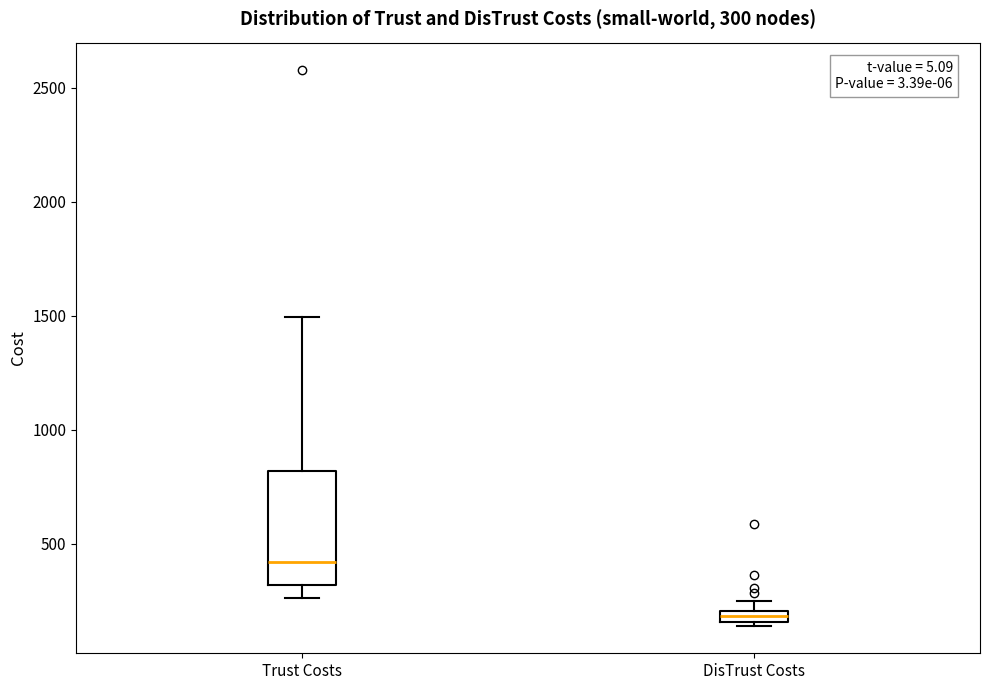

Which box's median line is the highest?

Trust Costs